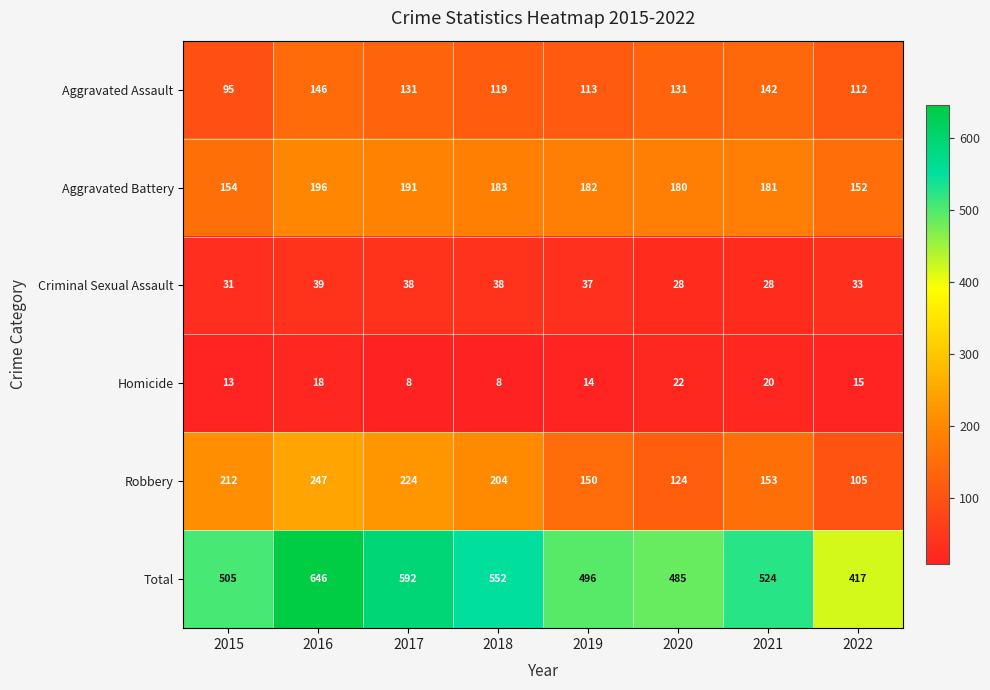

Rank the categories by Aggravated Battery value from lowest to highest.

2022, 2015, 2020, 2021, 2019, 2018, 2017, 2016